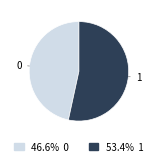

Is there any slice that represents more than half of the pie?

Yes